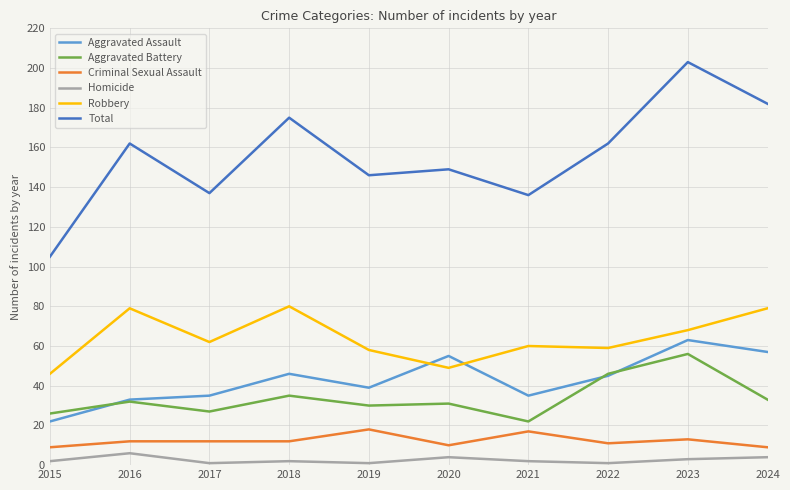

At which category is the sum across all series the highest?

2023